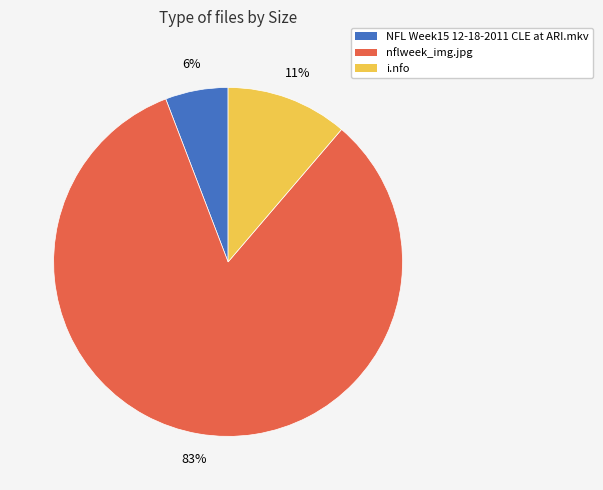

How many slices are in this pie chart?

3